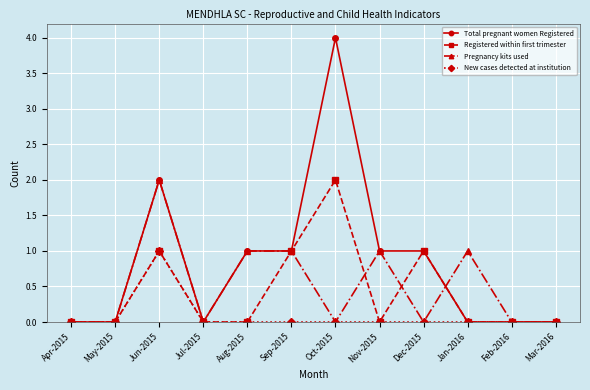

What is the difference between the maximum and minimum values in the Total pregnant women Registered series?

4